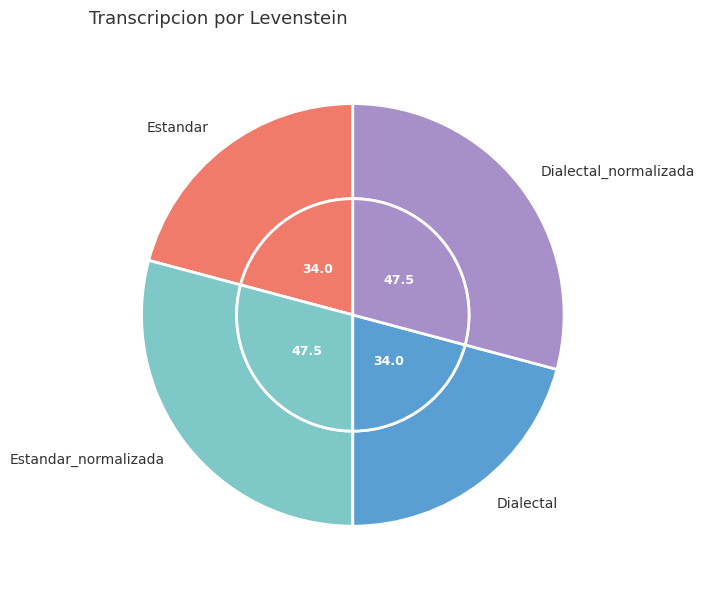

Rank the categories by value from lowest to highest.

Estandar, Dialectal, Estandar_normalizada, Dialectal_normalizada